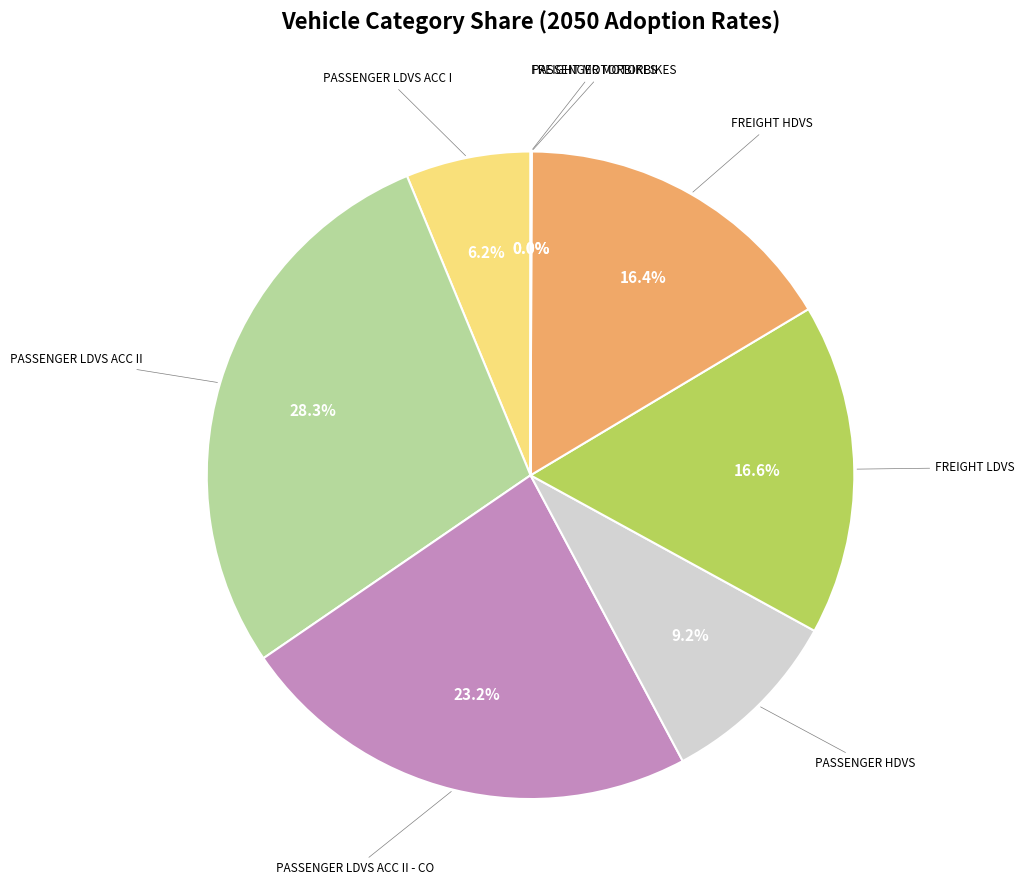

To the nearest percent, what is the average slice percentage?

12%